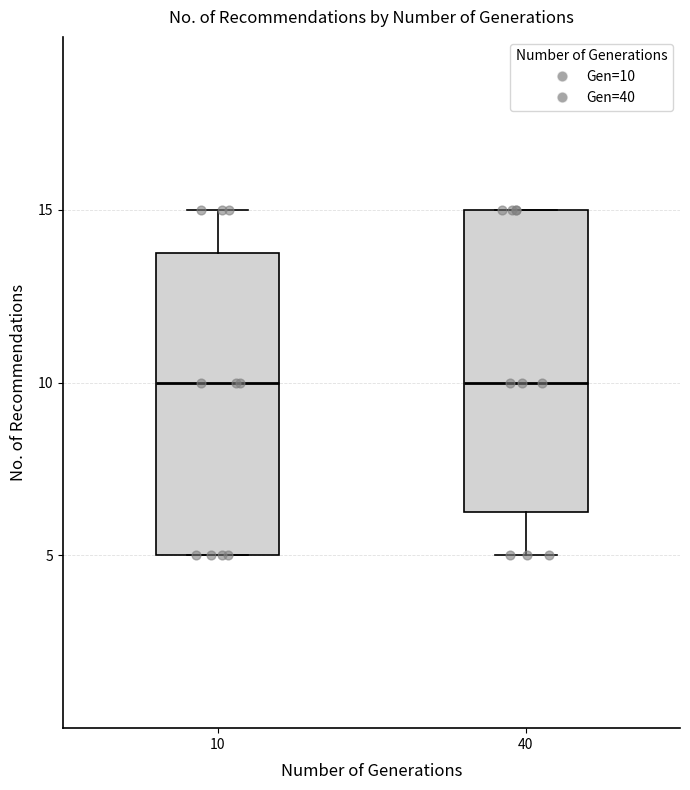

Where is the upper edge of the box at x = 40 on the y-axis? The values are not printed on the chart, so give them approximately, as read against the axis.

15.0